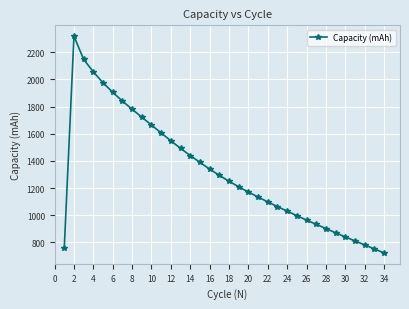

What is the smallest value displayed?

723.0